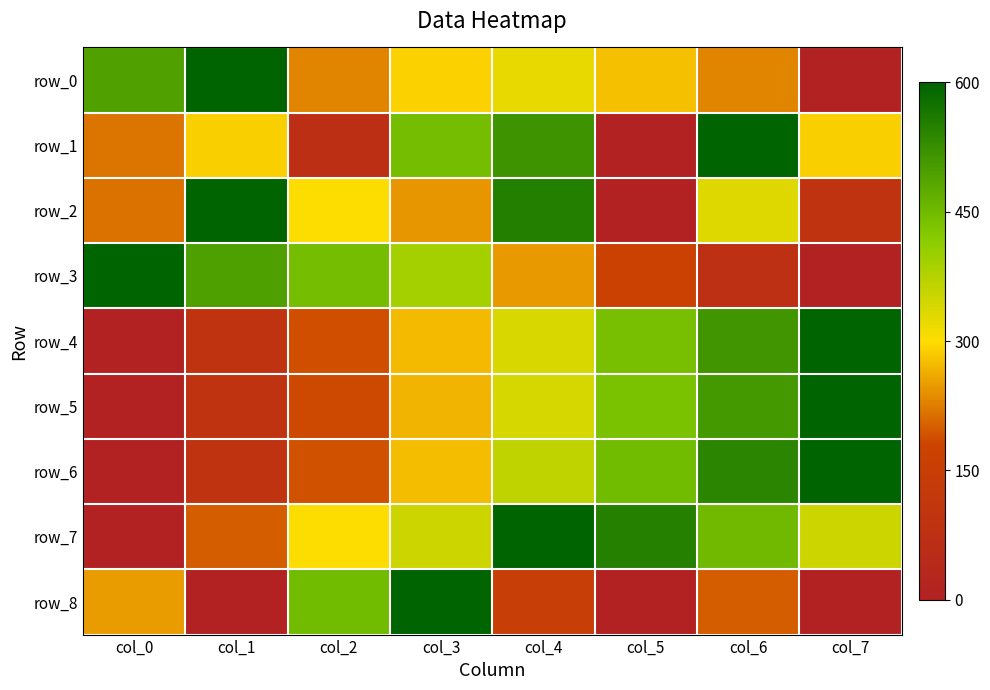

Where is row_4 nearest to the value 0?

col_0